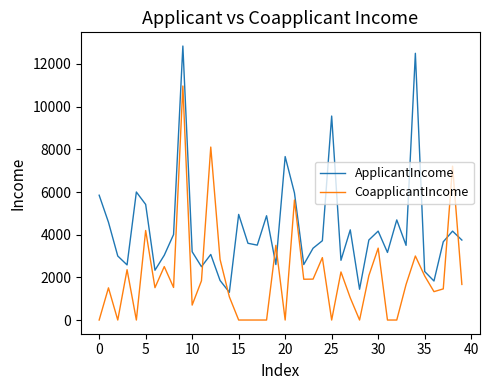

Which series has the largest range (max minus min)?

ApplicantIncome